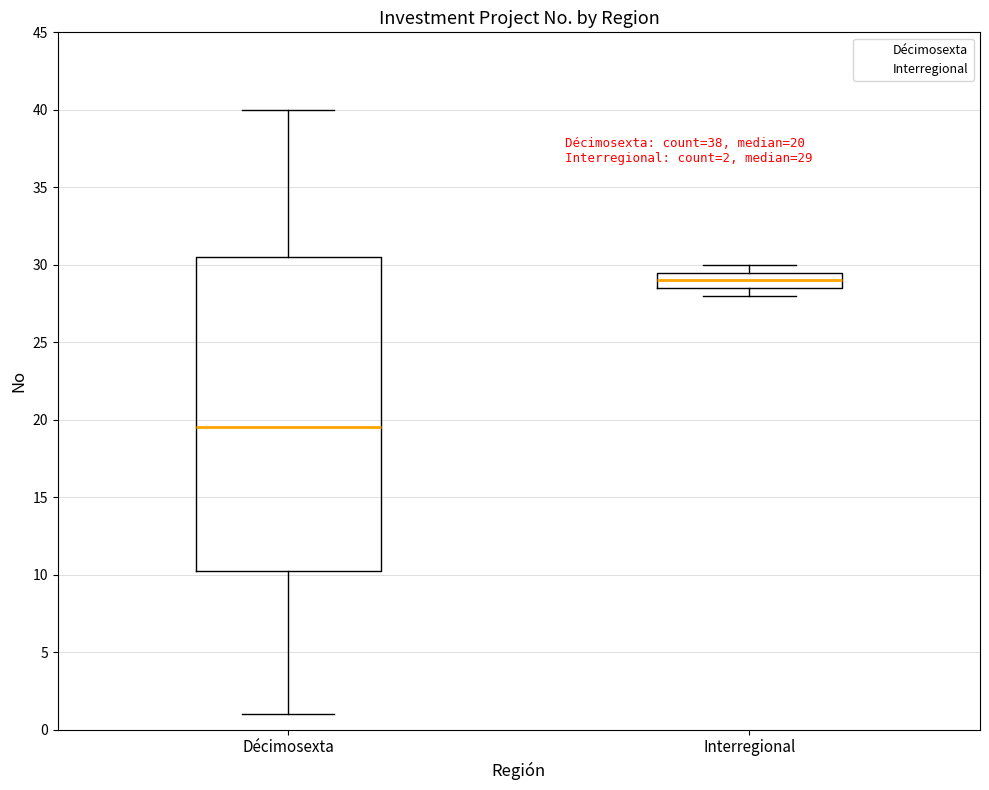

Which box is the tallest, from its lower edge to its upper edge?

Décimosexta